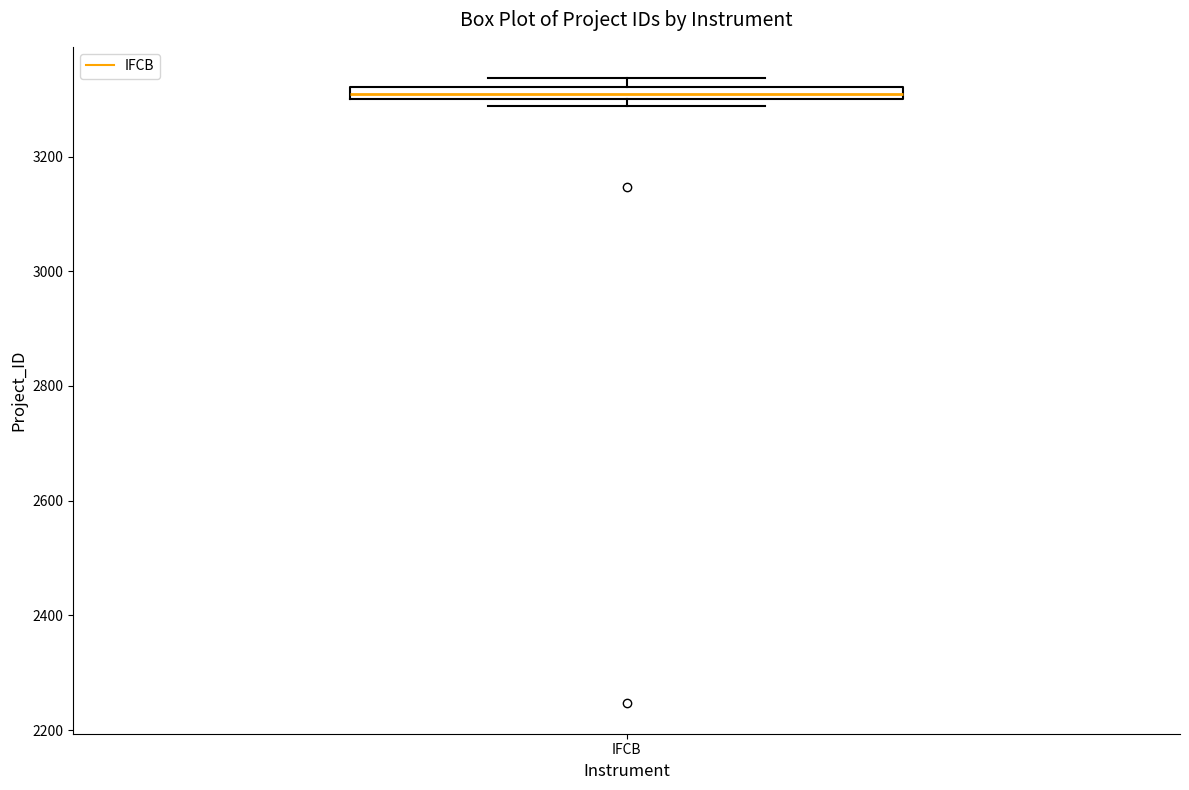

Where is the upper edge of the box for IFCB on the y-axis? The values are not printed on the chart, so give them approximately, as read against the axis.

3320